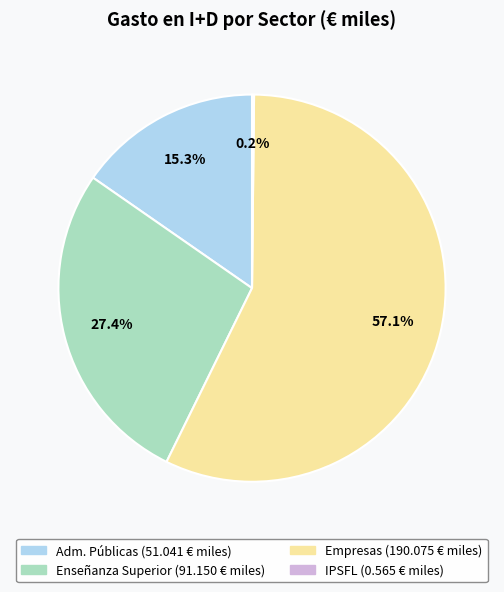

What is the largest slice in the pie chart?

Empresas